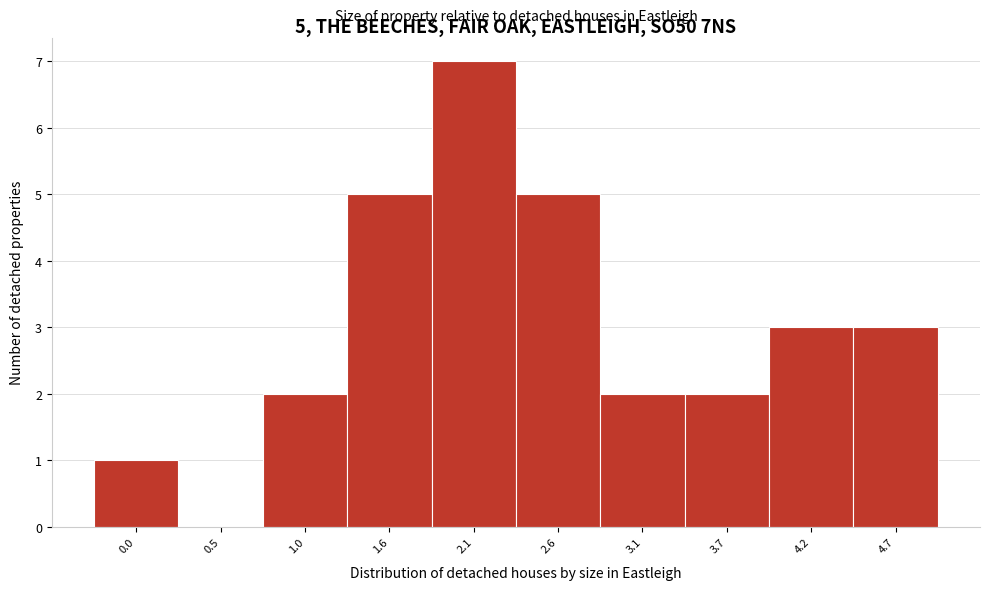

Reading left to right, what are all the values shown in this chart?

0.0=1	0.5=0	1.0=2	1.6=5	2.1=7	2.6=5	3.1=2	3.7=2	4.2=3	4.7=3